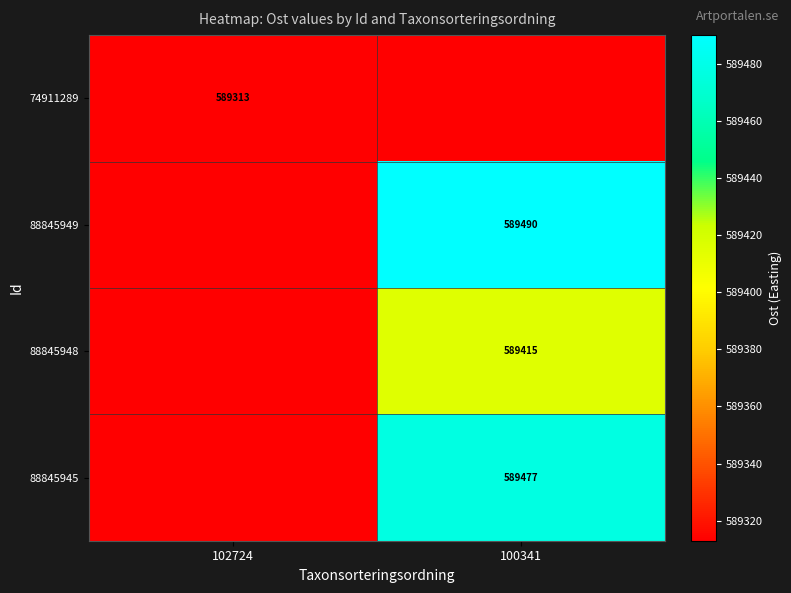

At which category does the chart reach its minimum across all series?

102724